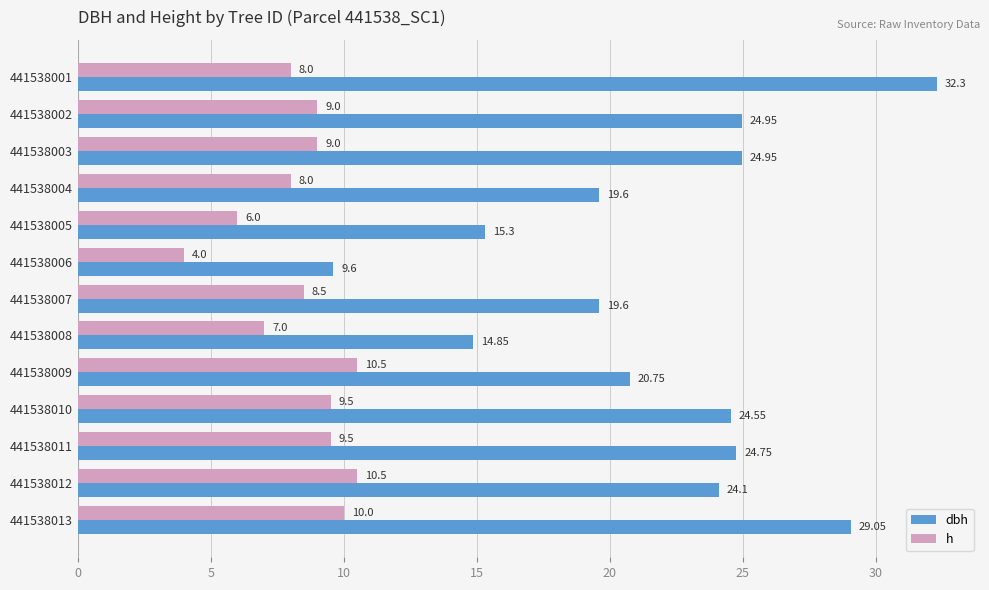

Which series has the widest spread of values?

dbh